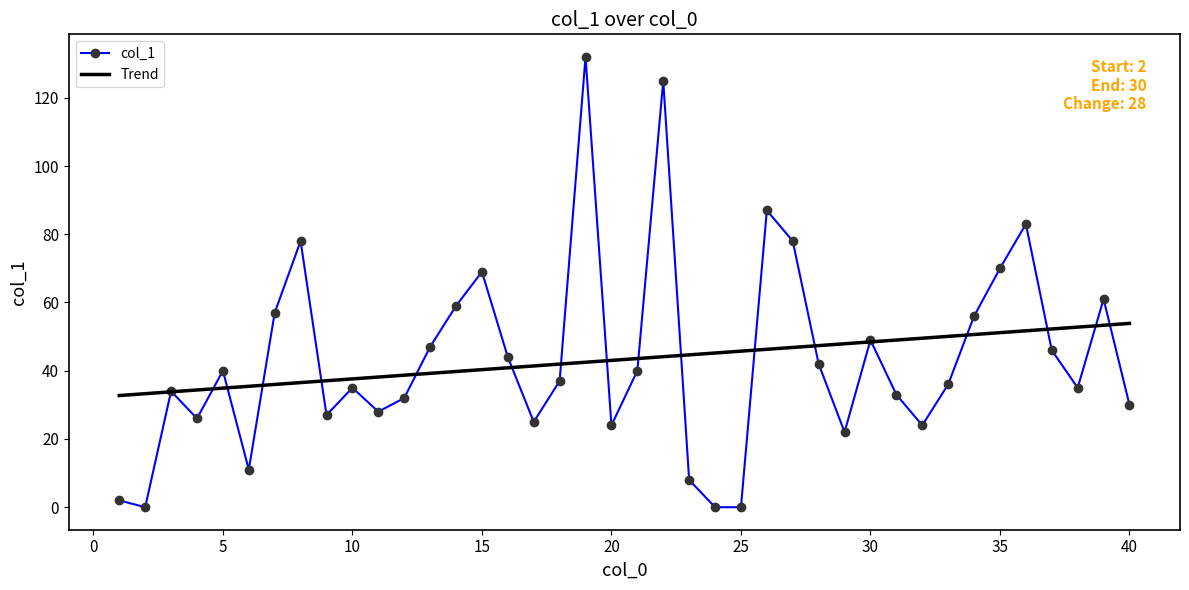

What are all the series names shown in the legend?

col_1, Trend